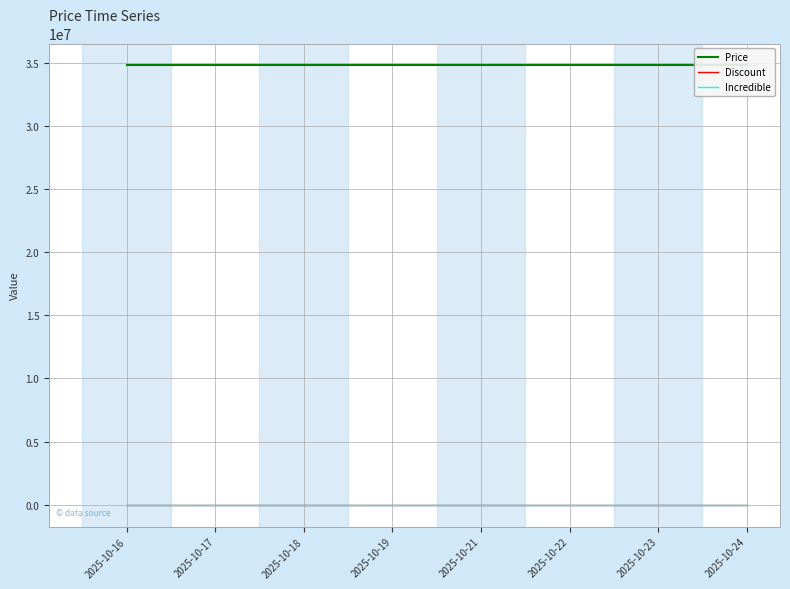

At which category is the sum across all series the highest?

2025-10-16